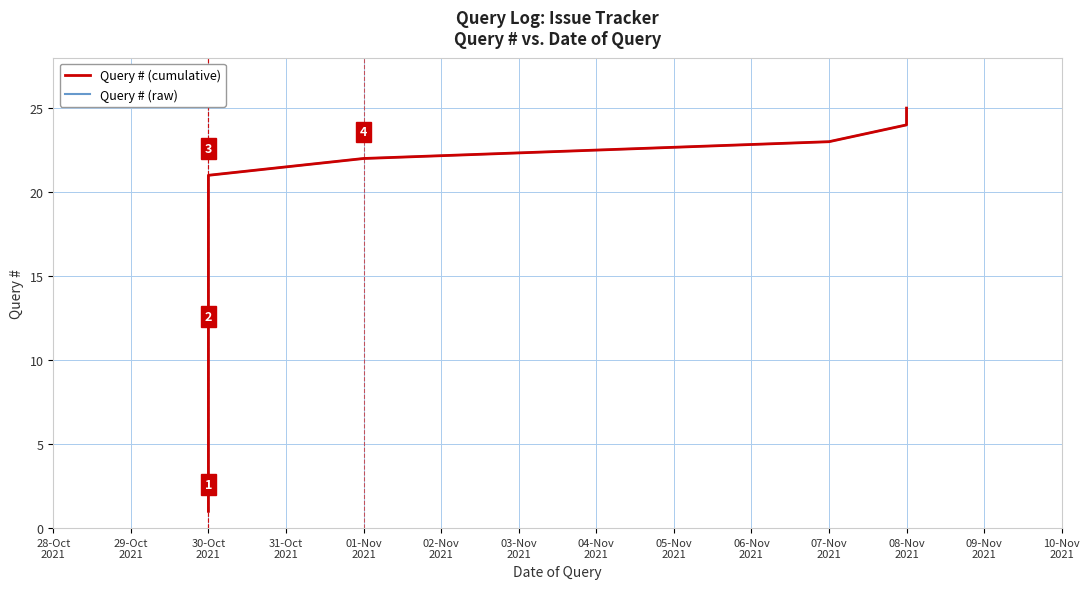

True or false: Query # (cumulative) and Query # (raw) cross at least once.

False